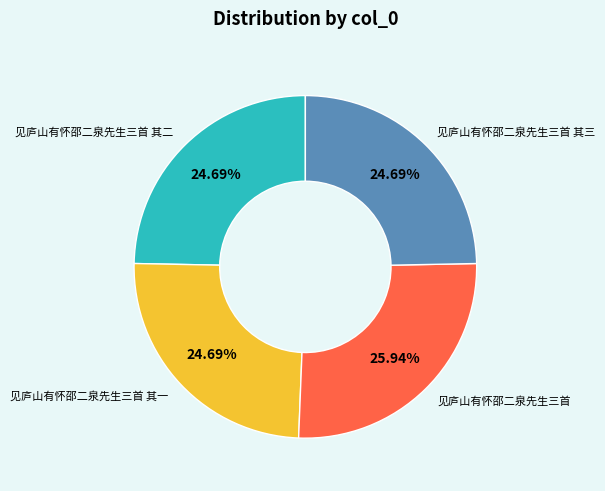

Is there a majority slice in this chart?

No